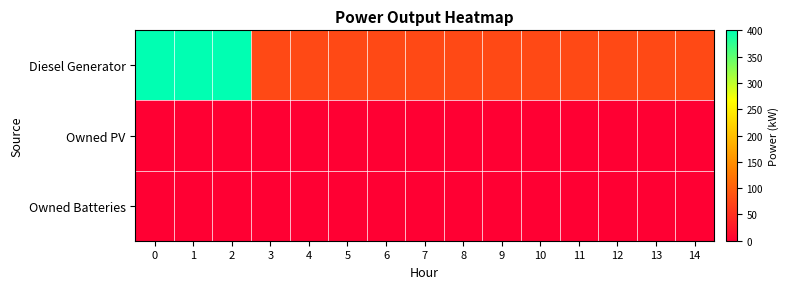

How many distinct data groups are displayed?

3